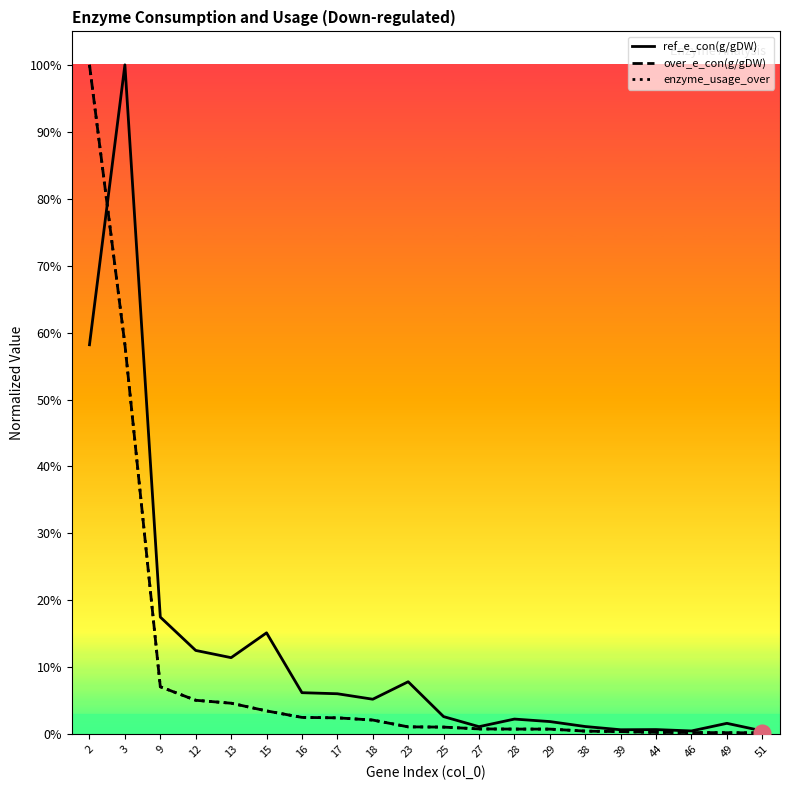

How many lines are shown in the chart?

3